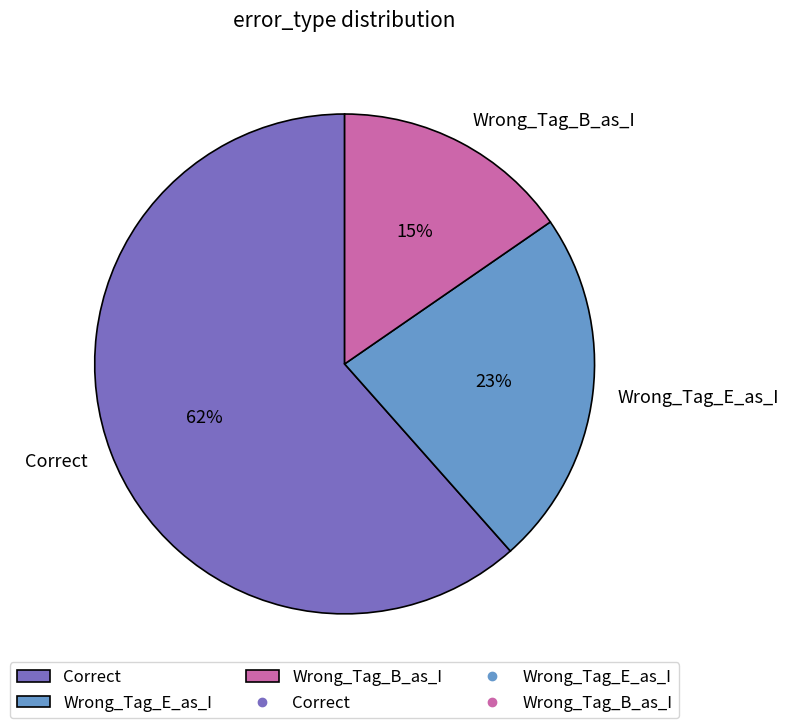

Is there any slice that represents more than half of the pie?

Yes